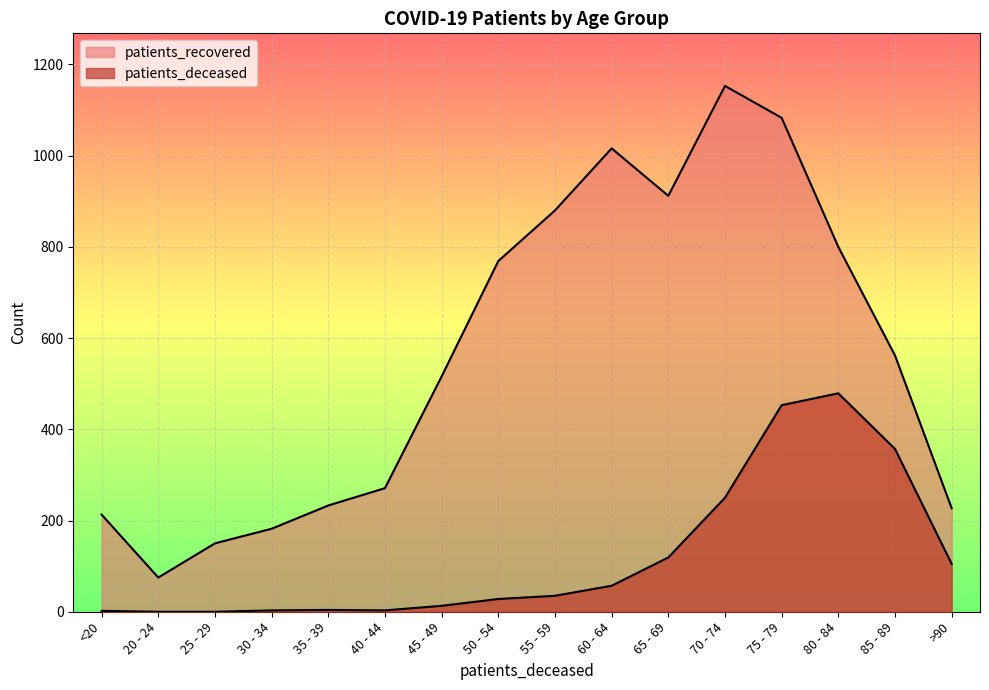

Where is the first local maximum for patients_deceased?

35 - 39